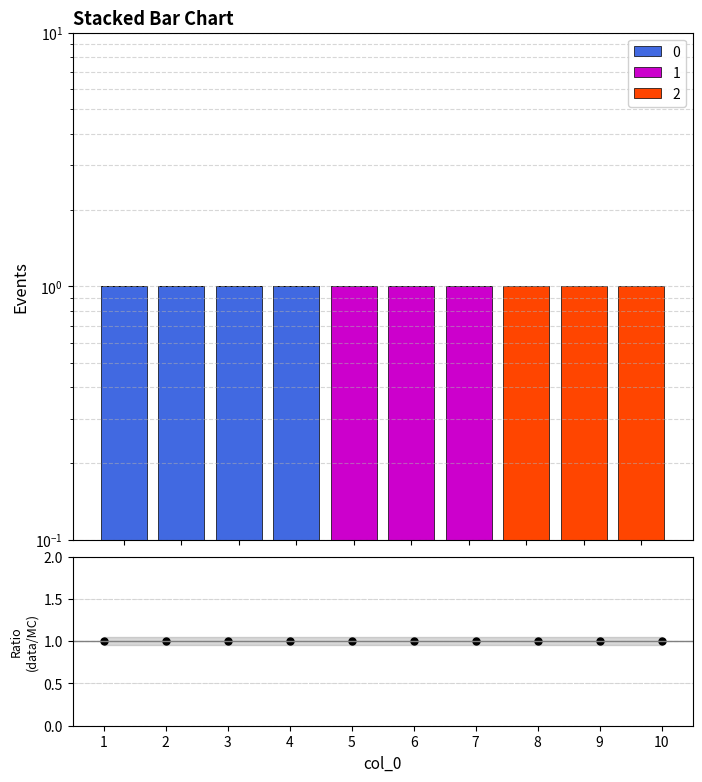

The 0 series shows 1 at 1. True or false?

True